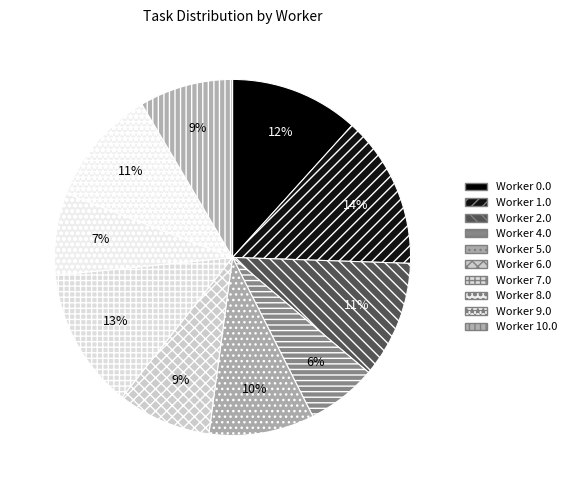

Count the number of slices in the pie.

10